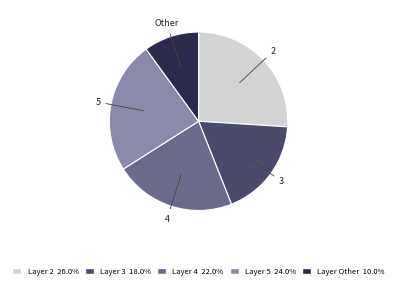

Do Other and 5 together represent more than half of the pie?

No